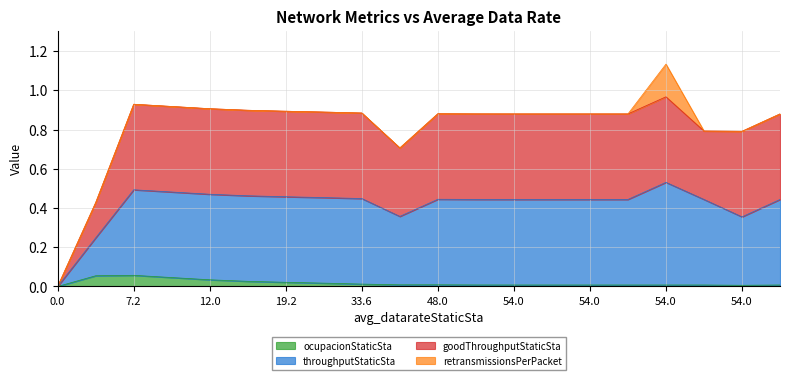

What are all the series names shown in the legend?

ocupacionStaticSta, throughputStaticSta, goodThroughputStaticSta, retransmissionsPerPacket